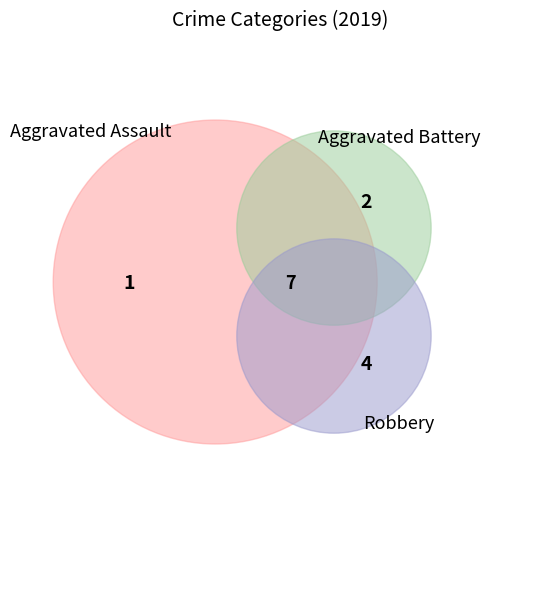

To the nearest percent, what is the average slice percentage?

33%